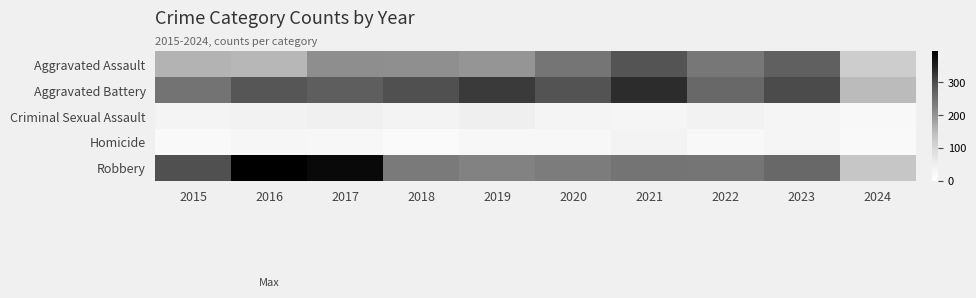

What is the minimum value shown in the chart?

15